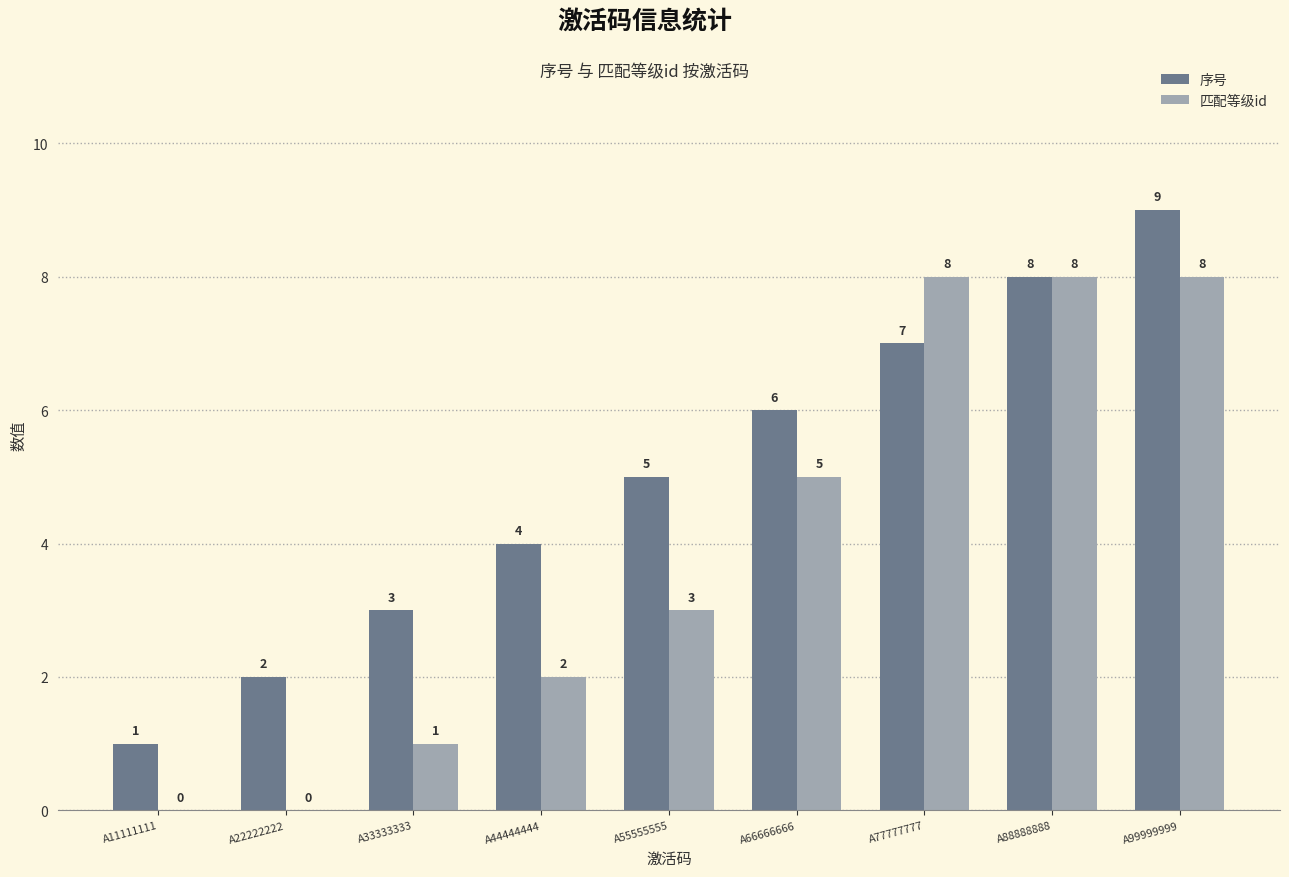

What is the highest value of the 匹配等级id series?

8